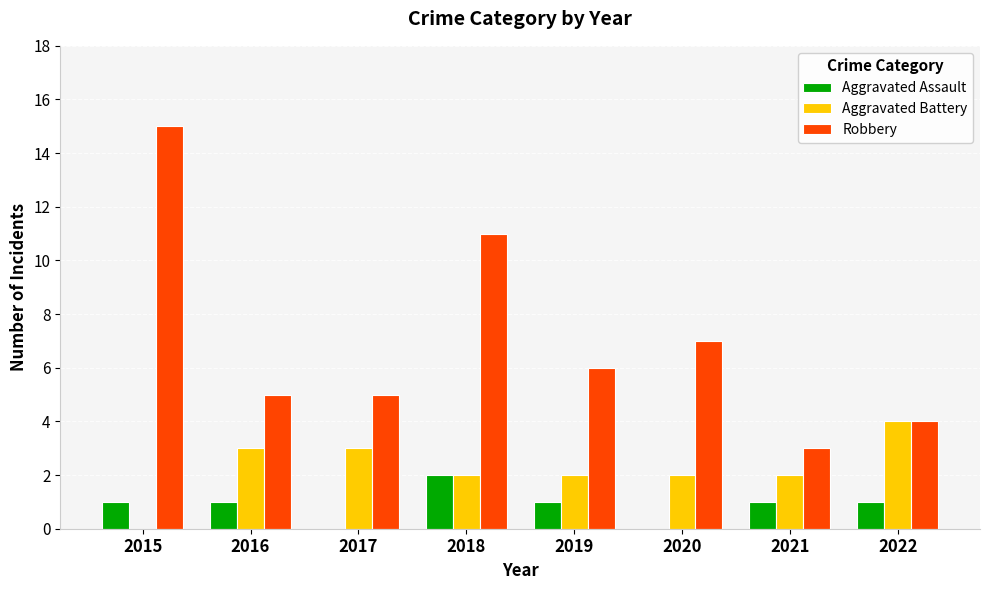

What are all the series names shown in the legend?

Aggravated Assault, Aggravated Battery, Robbery